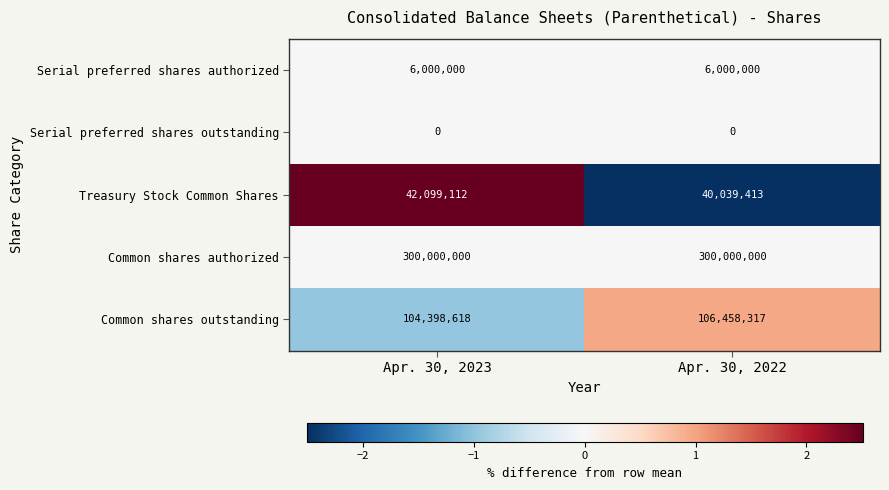

How many distinct data groups are displayed?

5